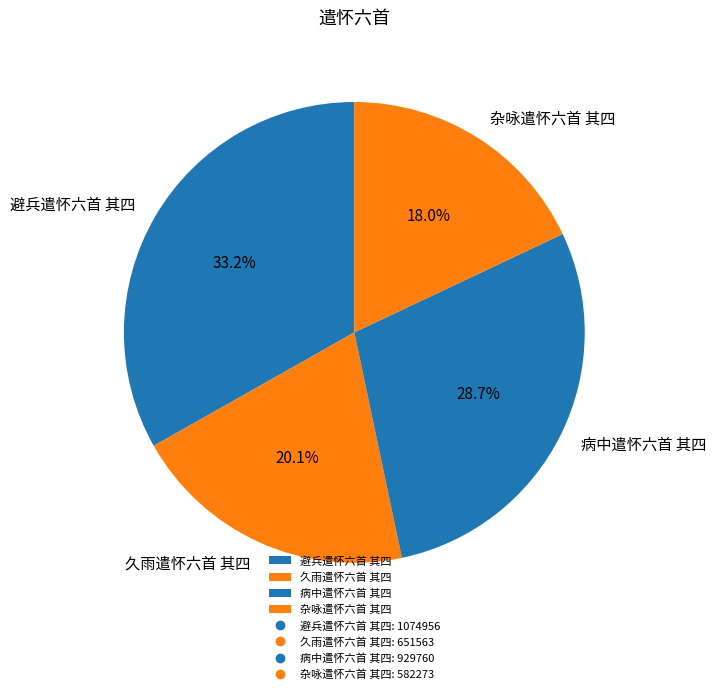

Is it true that 杂咏遣怀六首 其四 is 18% of the pie?

True